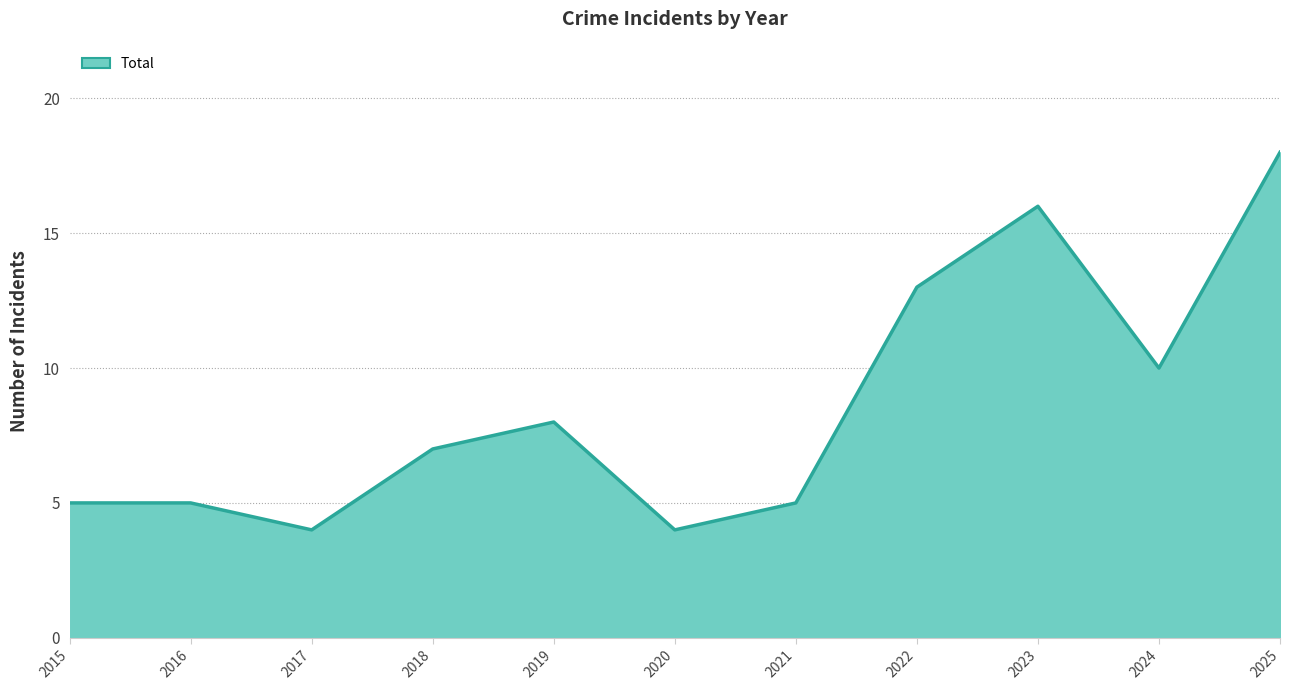

What is the value of the 5th point from the left?

8